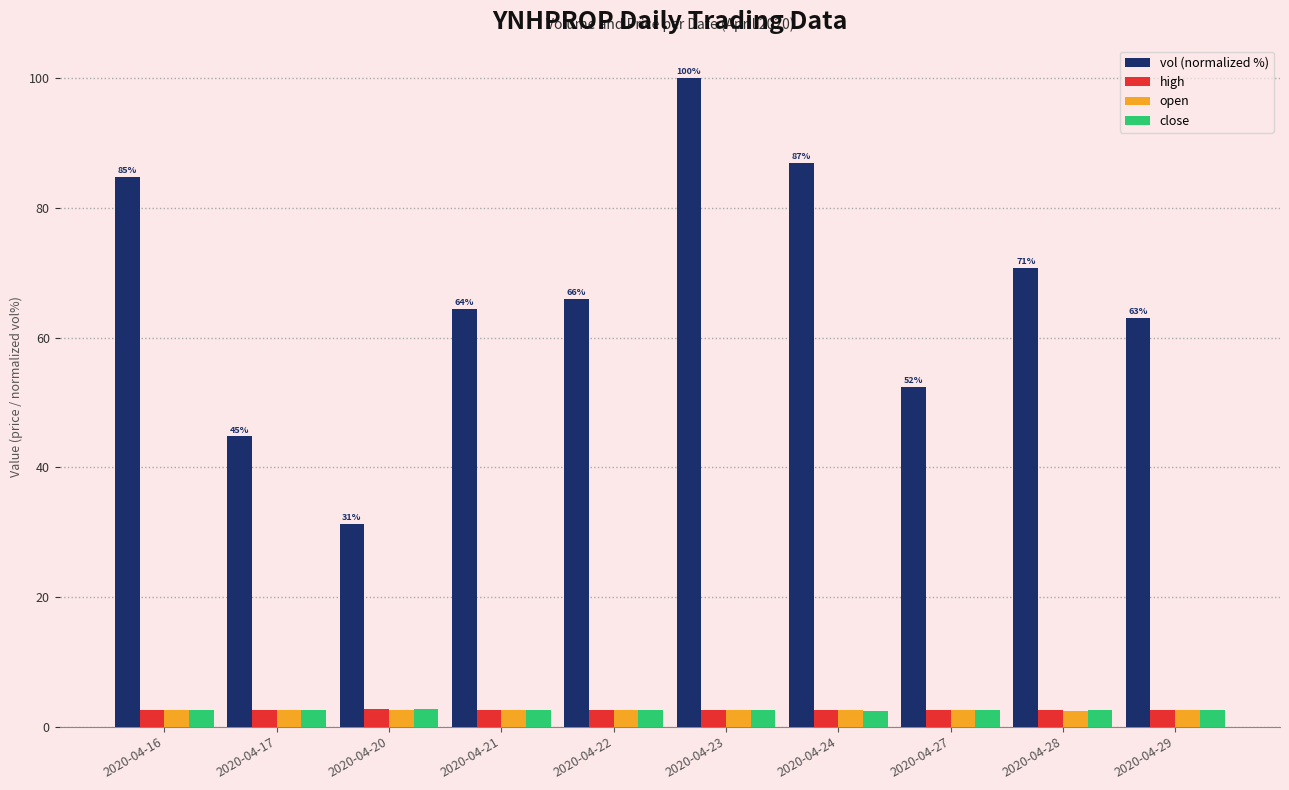

What is the difference between the maximum and minimum values in the high series?

0.1